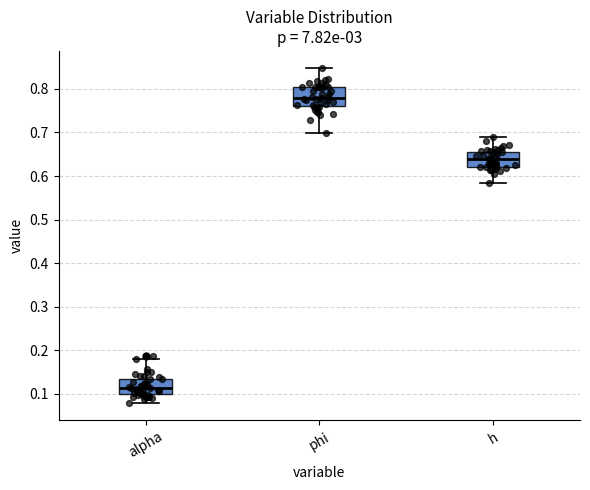

Which box's median line is the lowest?

alpha